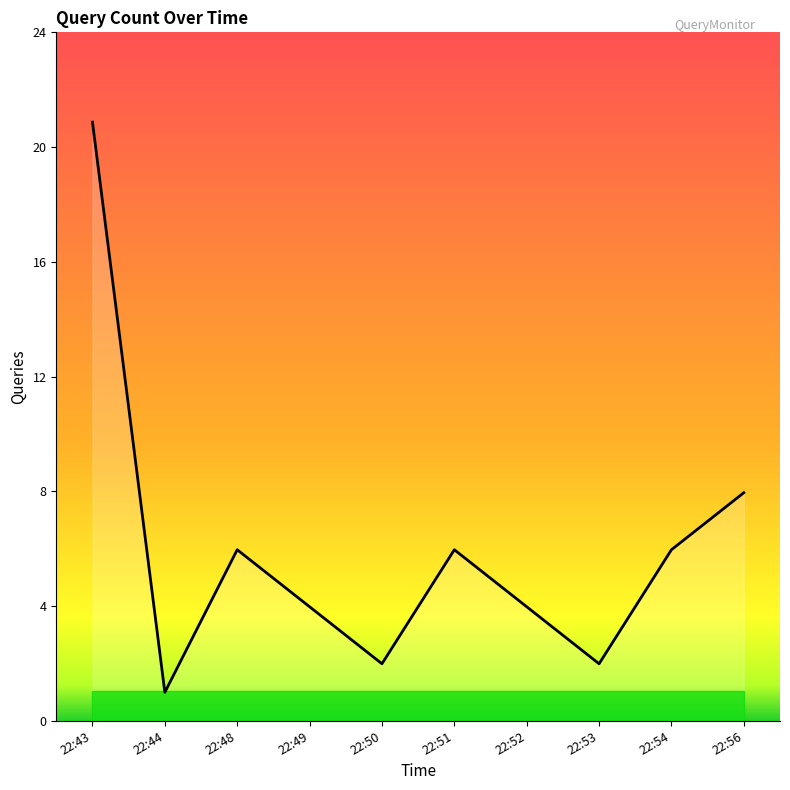

Where is the first local minimum?

22:44